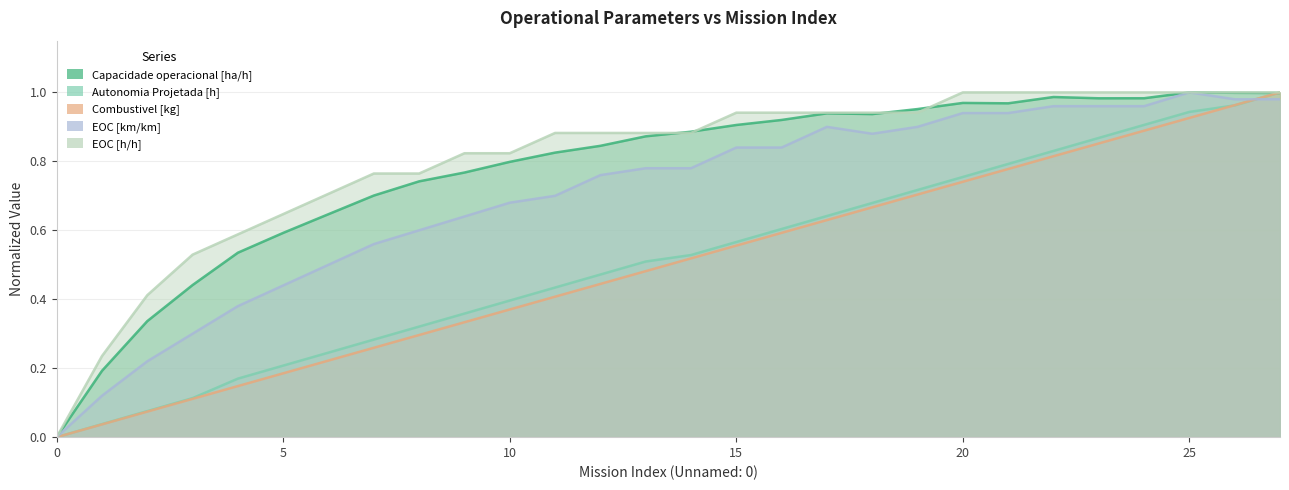

Which has a higher value, 10 or 11?

11